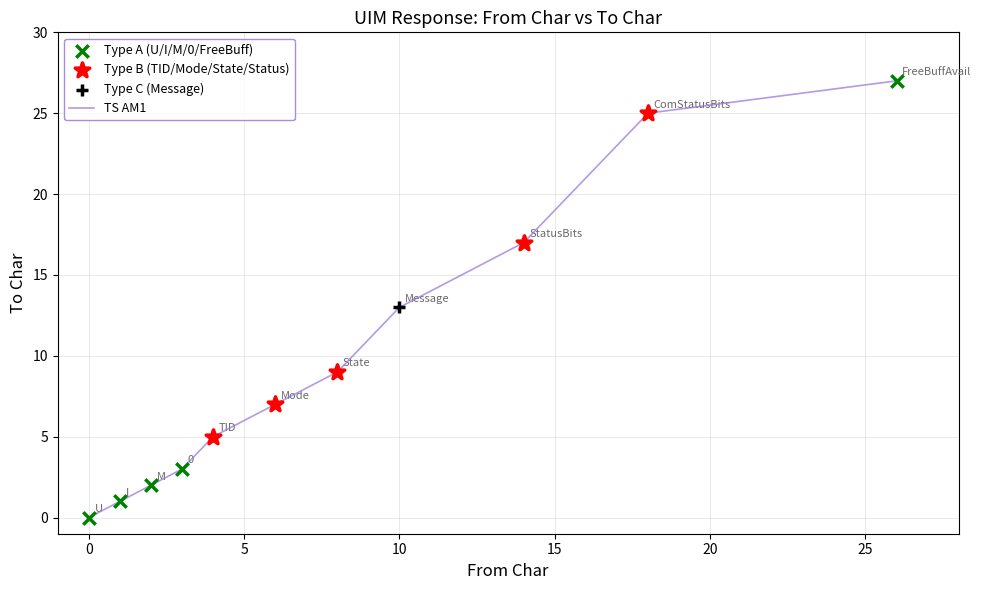

What is the greatest value displayed?

27